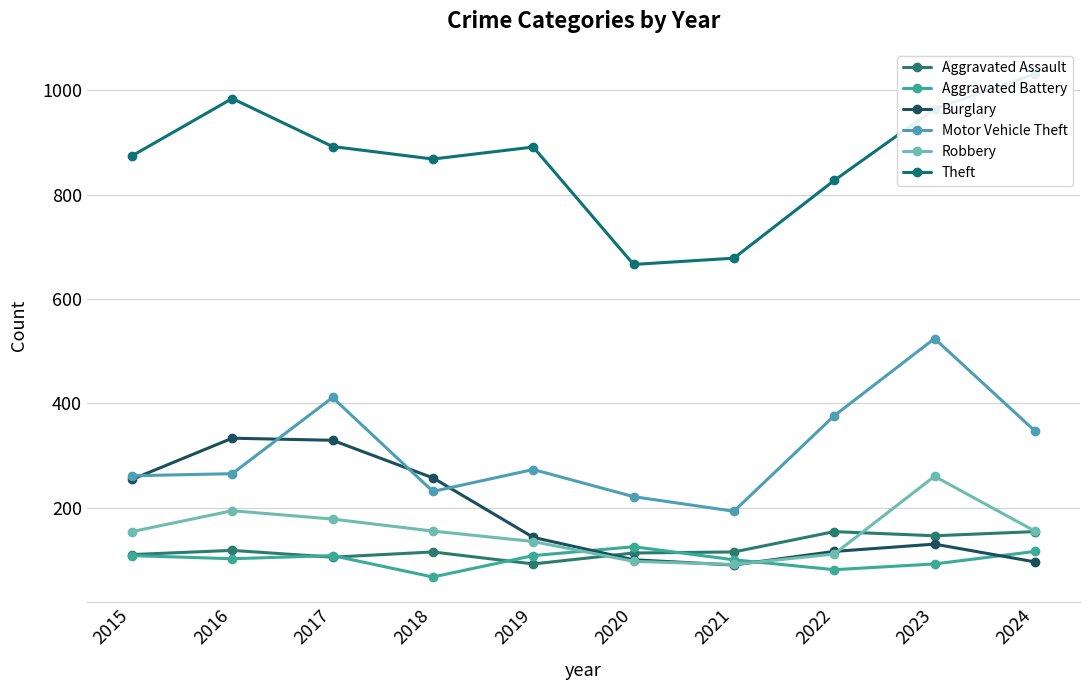

Is this an area chart (filled region under the line)?

No